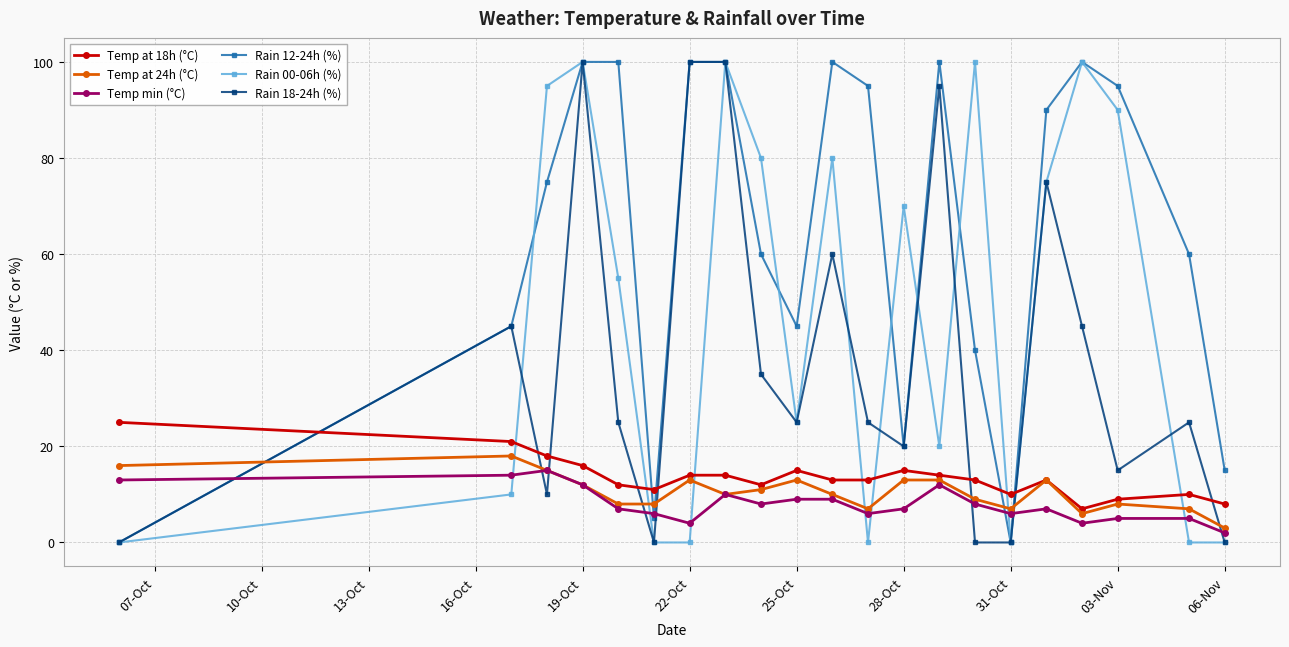

How many categories are shown in the chart?

21